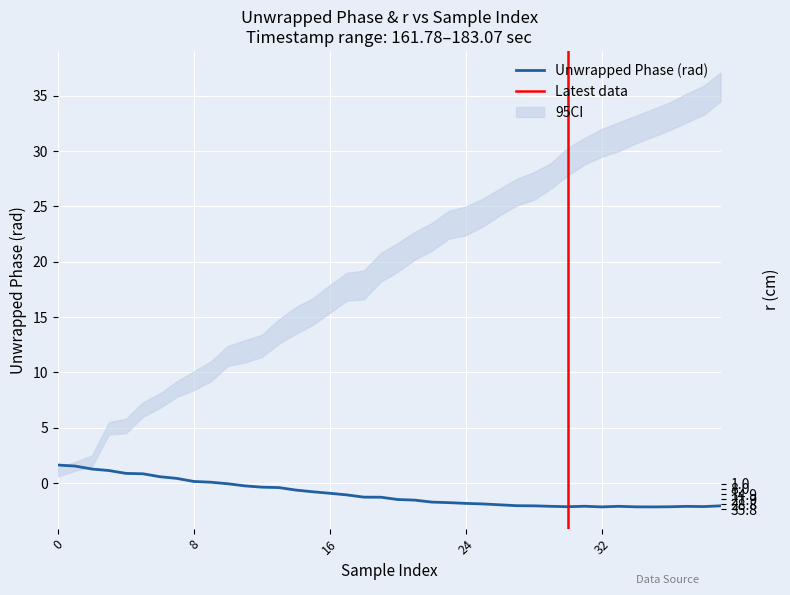

What is the minimum value for Unwrapped Phase (rad)?

-2.2